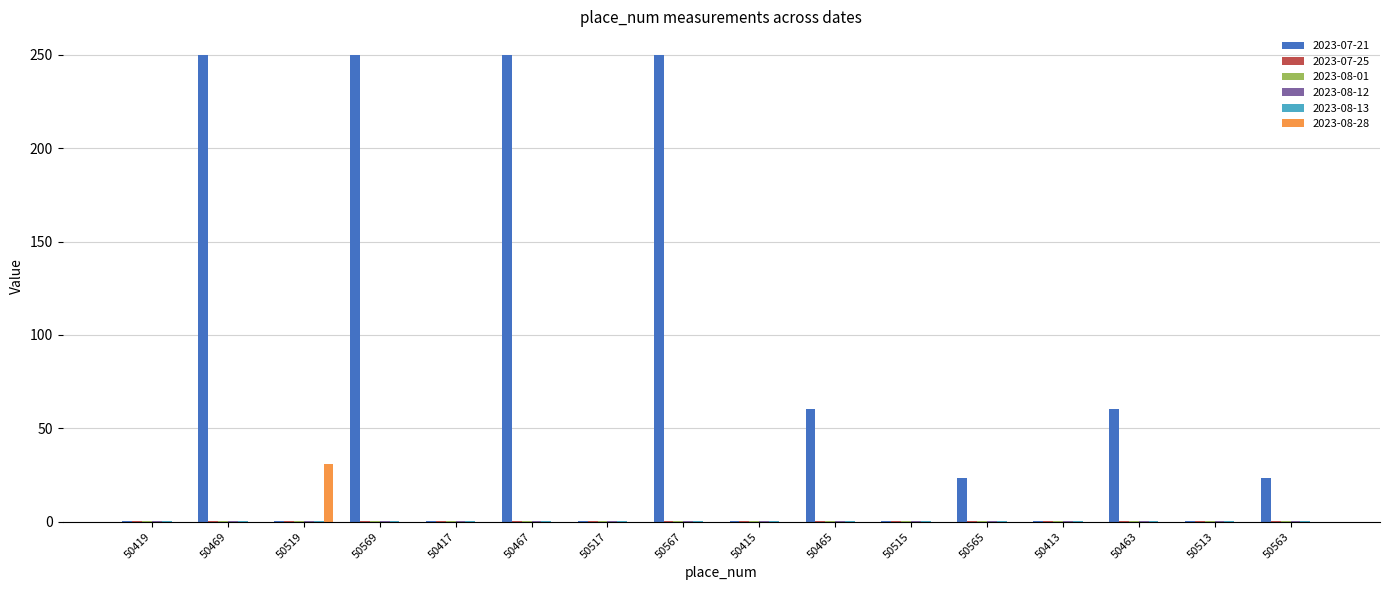

What is the greatest value displayed?

250.0